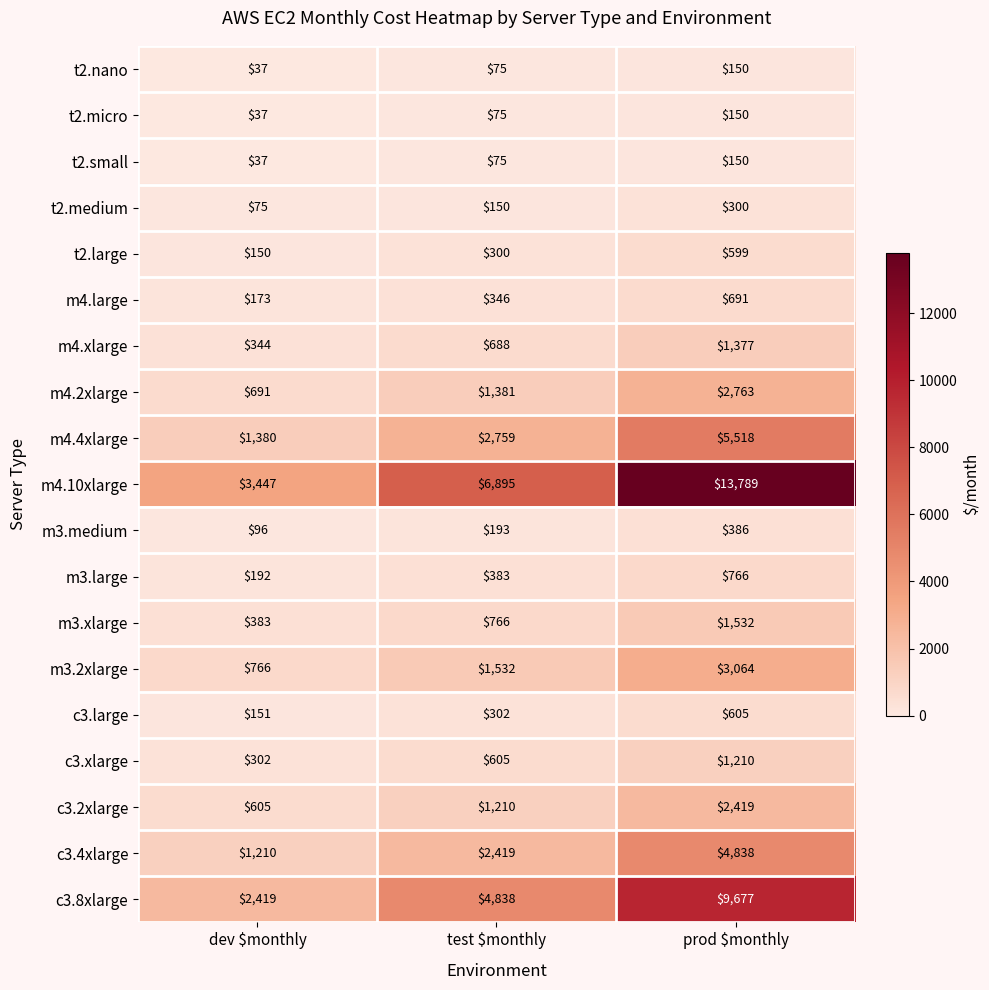

At which label is c3.8xlarge closest to 6048?

test $monthly